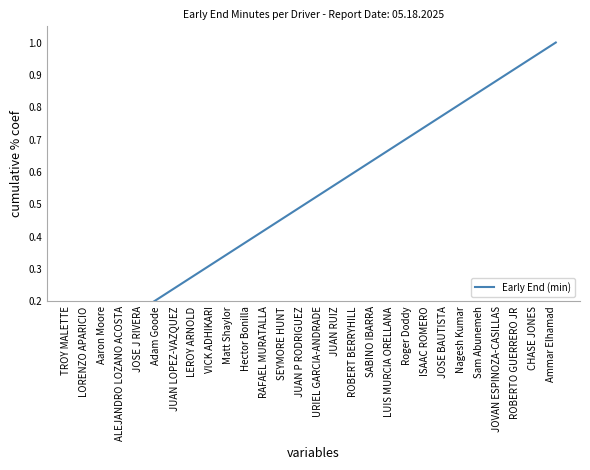

Rank the categories by value from highest to lowest.

Ammar Elhamad, CHASE JONES, ROBERTO GUERRERO JR, JOVAN ESPINOZA-CASILLAS, Sam Abunemeh, Nagesh Kumar, JOSE BAUTISTA, ISAAC ROMERO, Roger Doddy, LUIS MURCIA ORELLANA, SABINO IBARRA, ROBERT BERRYHILL, JUAN RUIZ, URIEL GARCIA-ANDRADE, JUAN P RODRIGUEZ, SEYMORE HUNT, RAFAEL MURATALLA, Hector Bonilla, Matt Shaylor, VICK ADHIKARI, LEROY ARNOLD, JUAN LOPEZ-VAZQUEZ, Adam Goode, JOSE J RIVERA, ALEJANDRO LOZANO ACOSTA, Aaron Moore, LORENZO APARICIO, TROY MALETTE